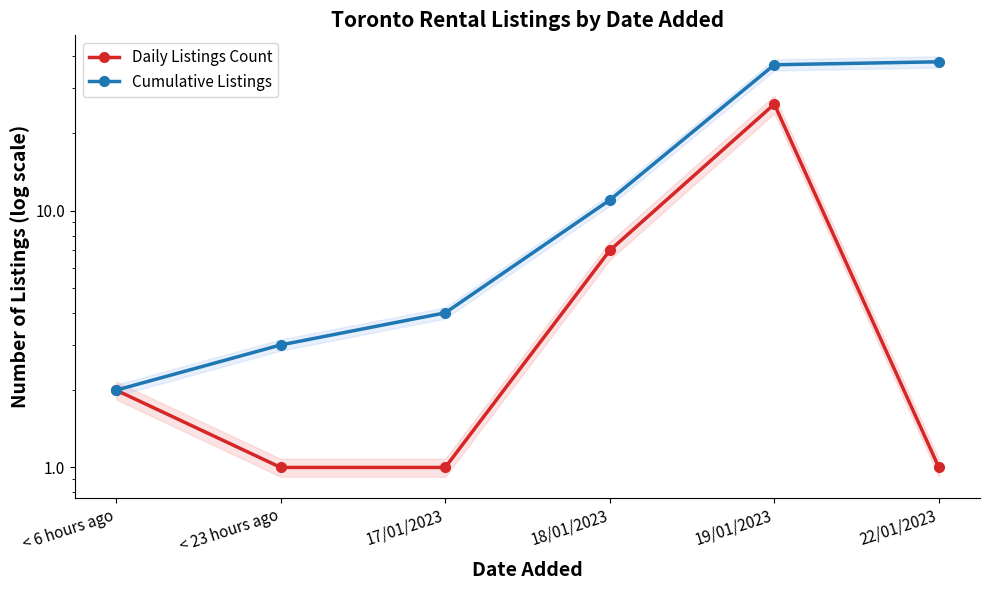

What is the minimum value for Cumulative Listings?

2